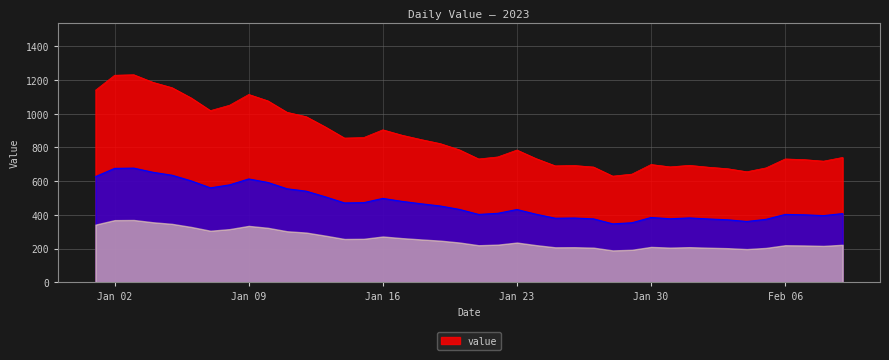

Approximately how many times larger is the value at 2023-02-07 compared to 2023-01-29?

1.1